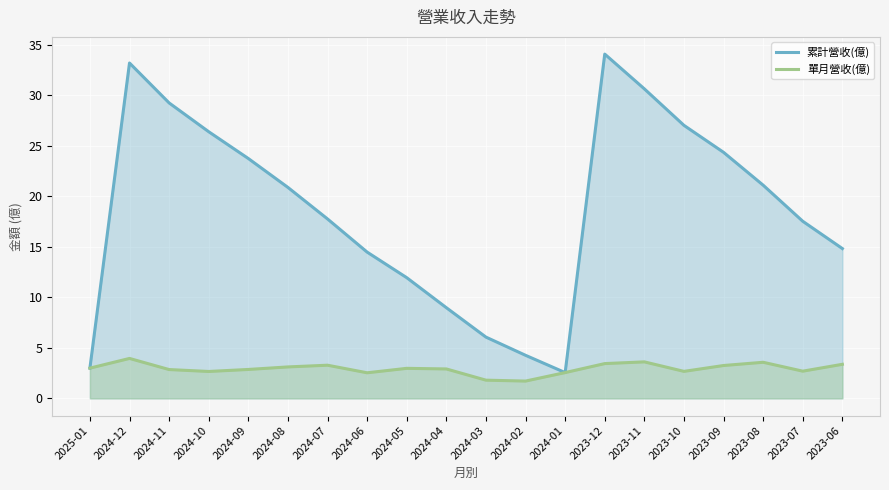

At which label does 累計營收(億) first exceed 20?

2024-12